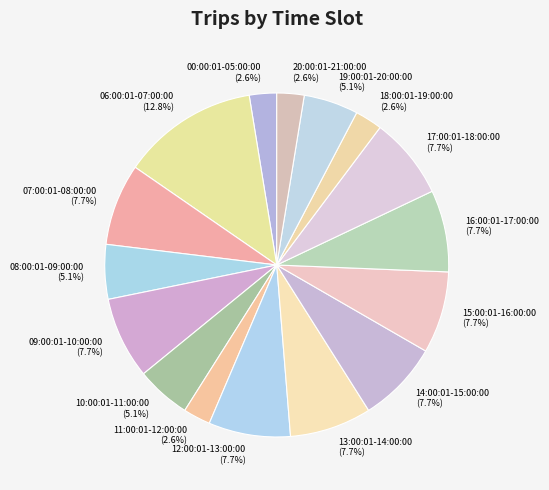

What percentage is NOT represented by 06:00:01-07:00:00?

87.2%